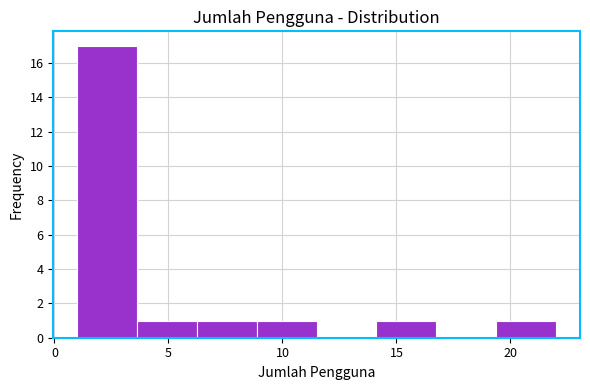

Which range on the x-axis has the tallest bar?

1.0 to 3.5